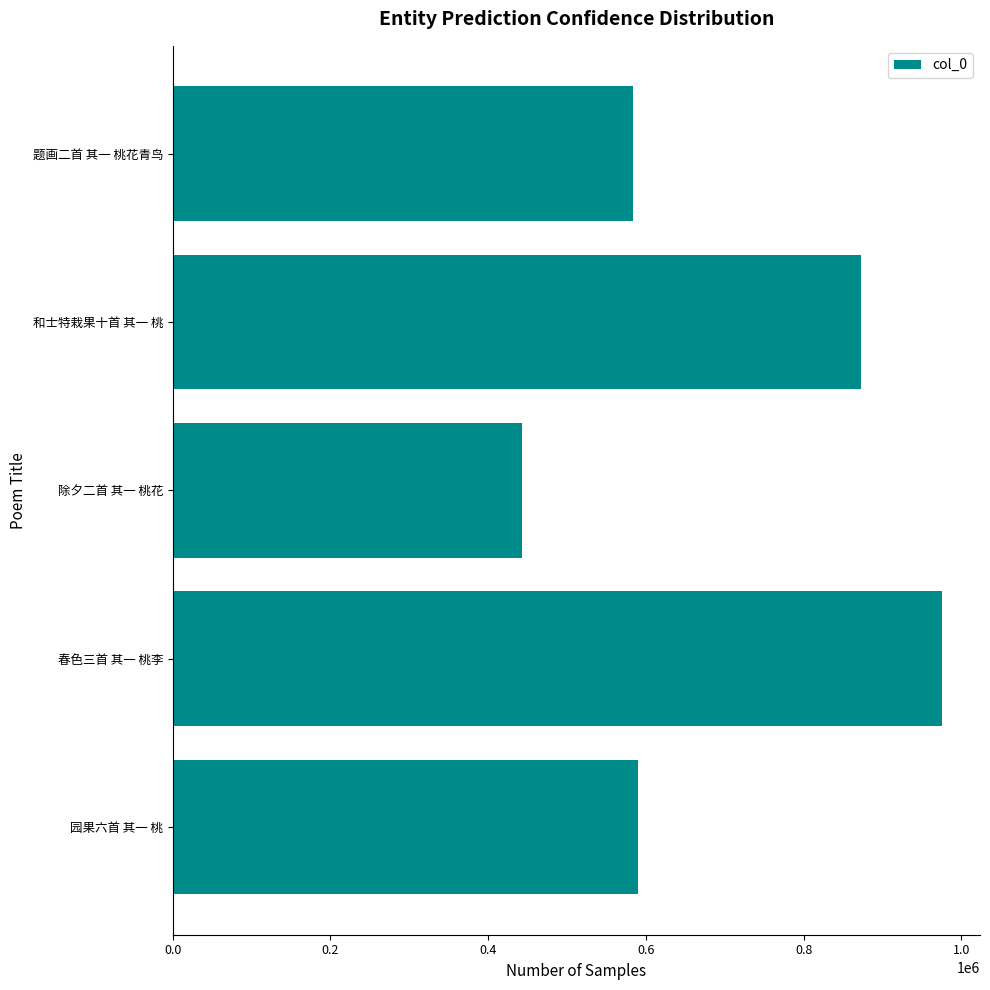

True or false: the data shows 974868 at 春色三首 其一 桃李.

True